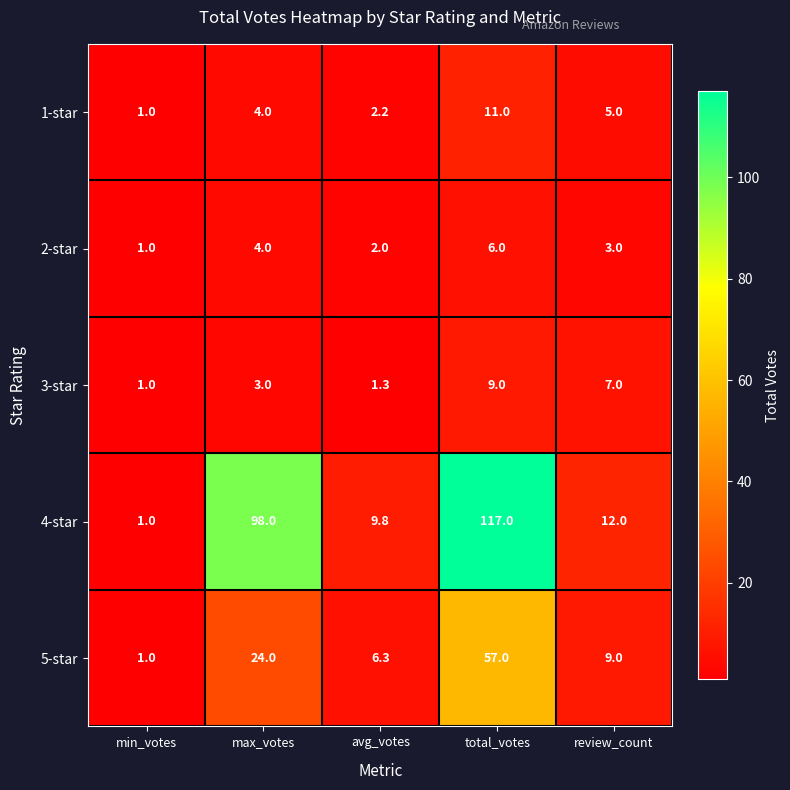

What is the total value across all series at min_votes?

5.0